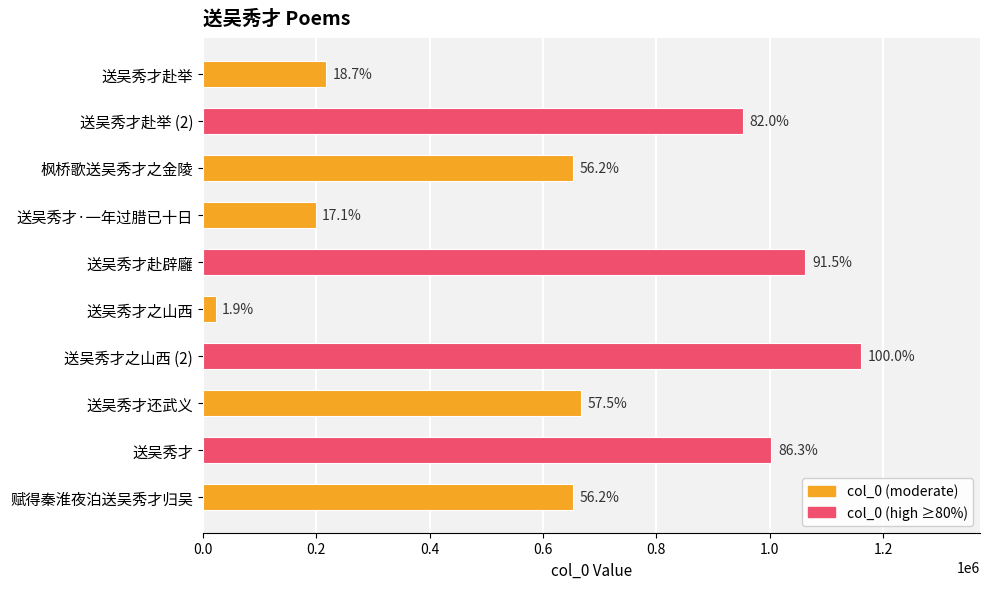

How many bars are there in total?

10